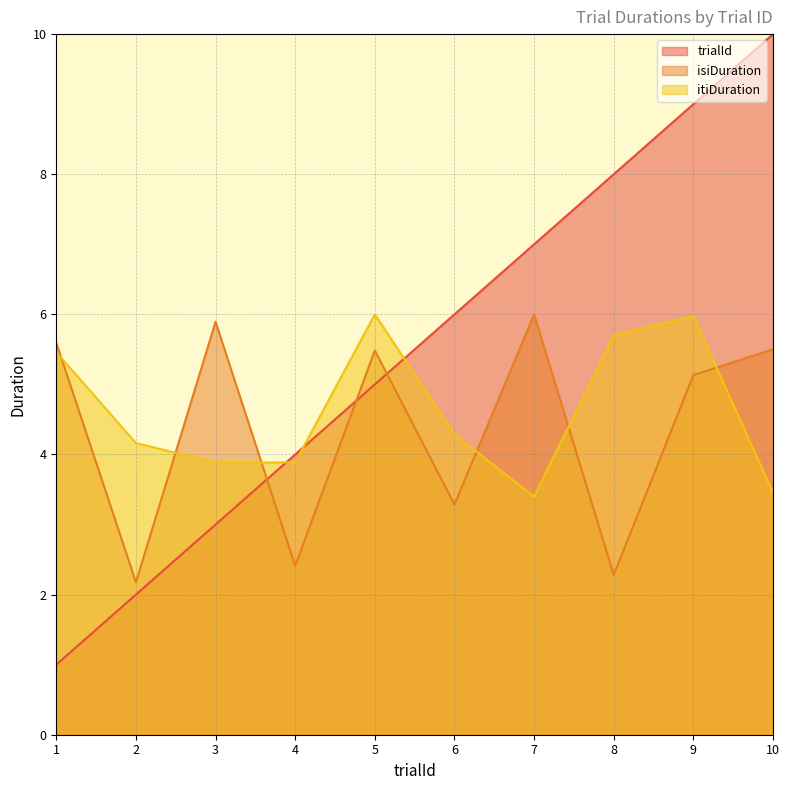

List the labels in order of itiDuration value, largest first.

5, 9, 8, 1, 6, 2, 4, 3, 10, 7